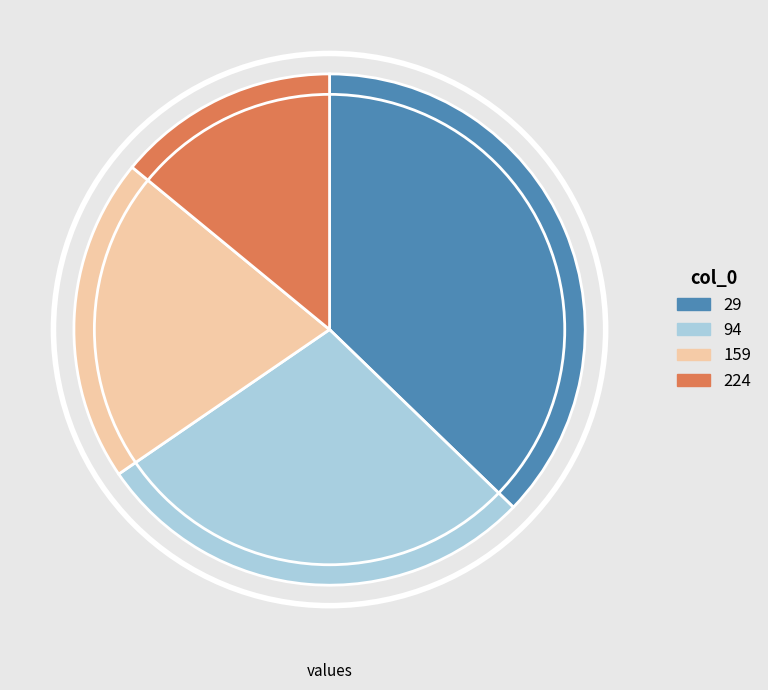

Rank the categories by value from highest to lowest.

29, 94, 159, 224